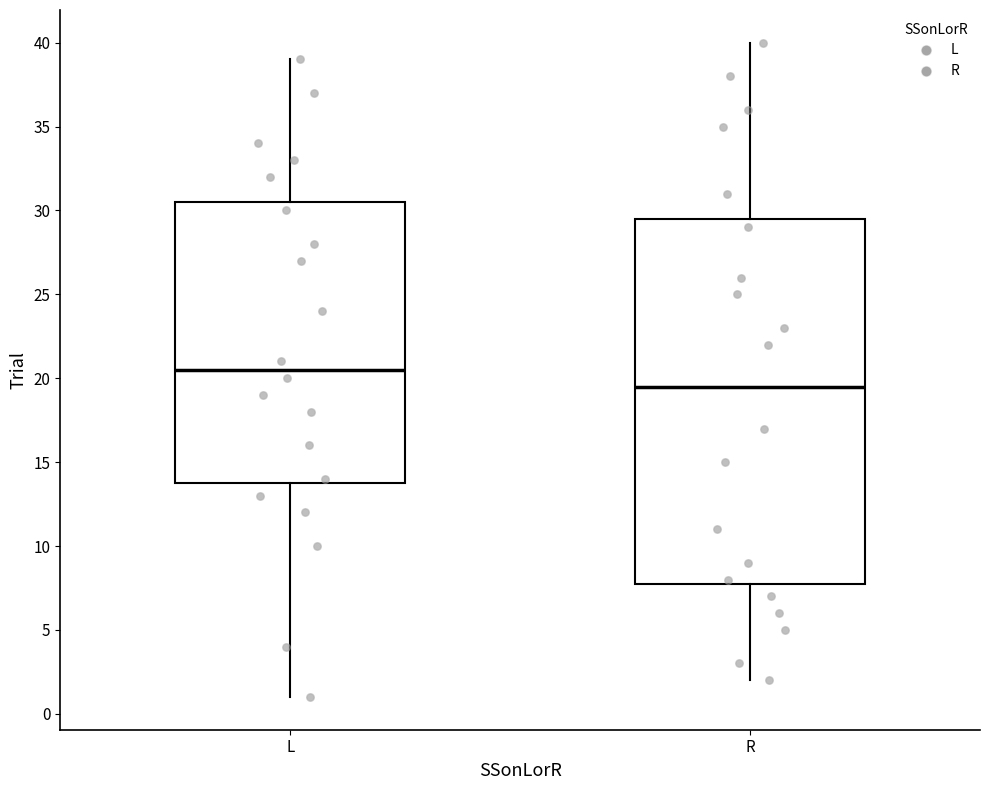

Reading left to right, transcribe this box plot: for each box, give where its median line is, the range the box spans, and where its two whiskers end, as read against the y-axis. The values are not printed on the chart, so give them approximately, as read against the axis.

L: median 20.5, box 14.0 to 30.5, whiskers 1.0 to 39.0
R: median 19.5, box 8.0 to 29.5, whiskers 2.0 to 40.0